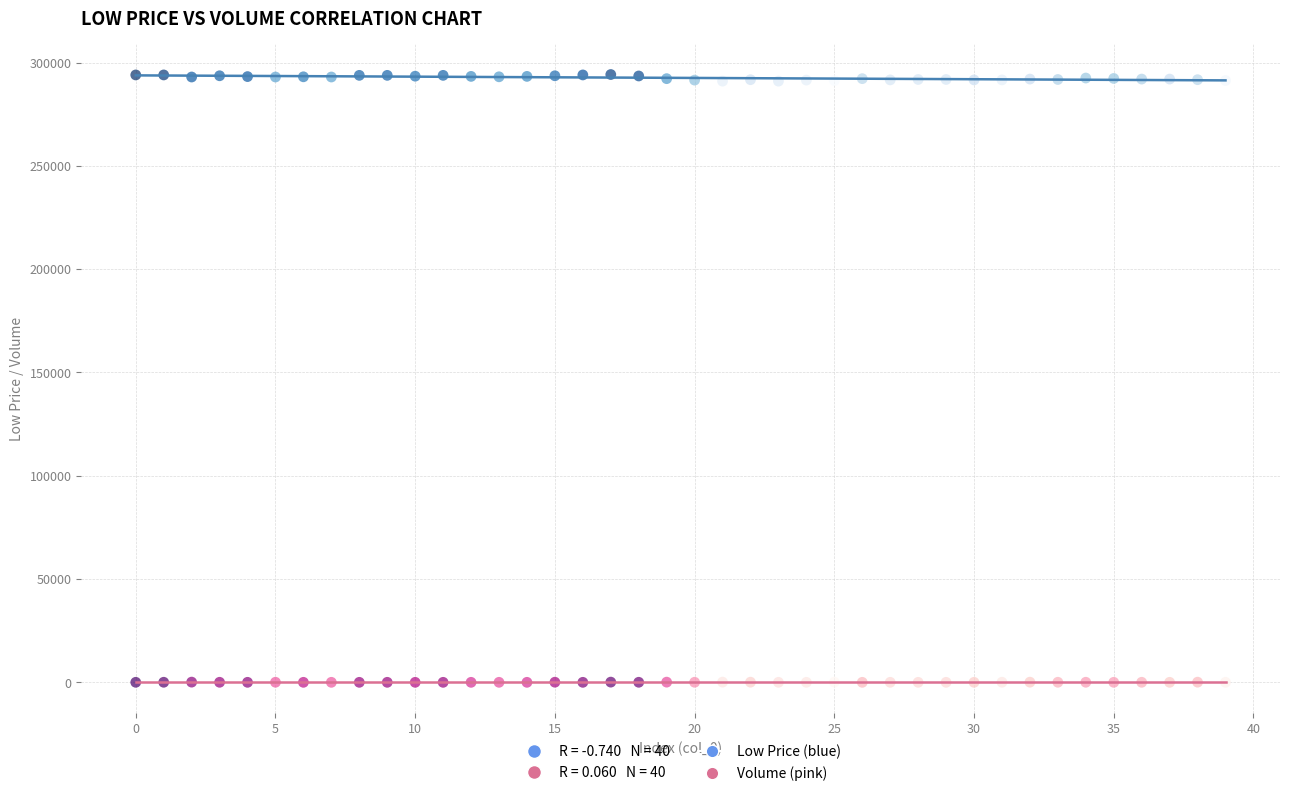

Across all data points, what is the range of Y values (max minus min)?

294199.9